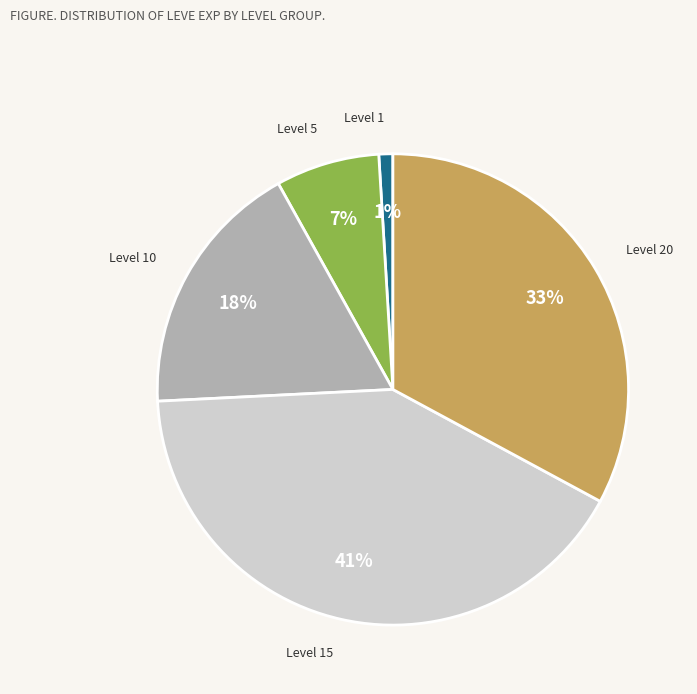

Is there any slice that represents more than half of the pie?

No